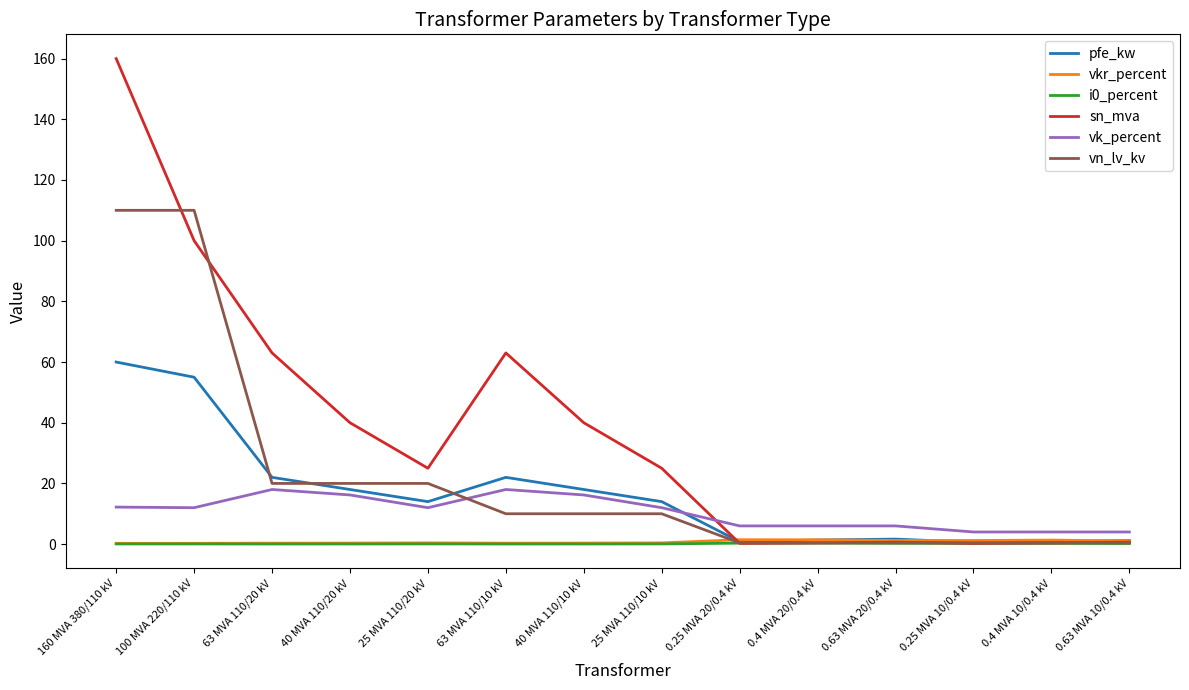

The value of vkr_percent at 0.4 MVA 10/0.4 kV is 1.3. True or false?

True